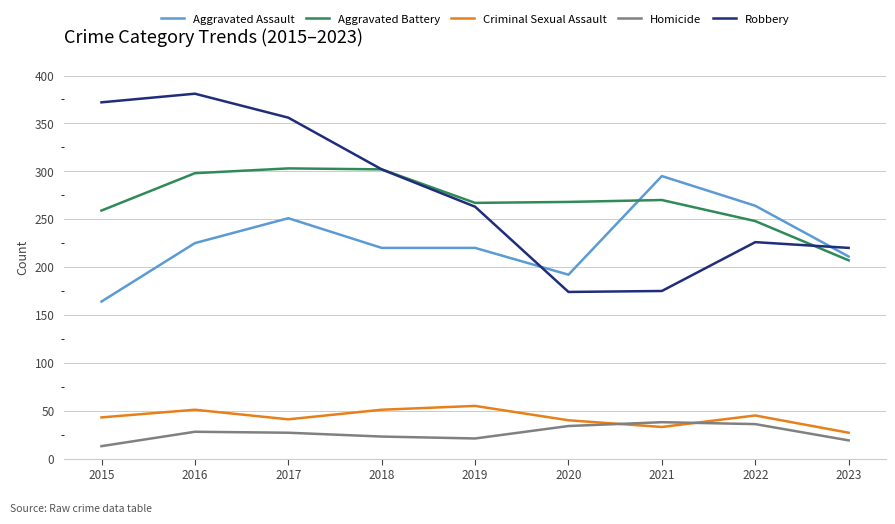

What value does the Aggravated Battery series have at 2020, to the nearest 5?

270